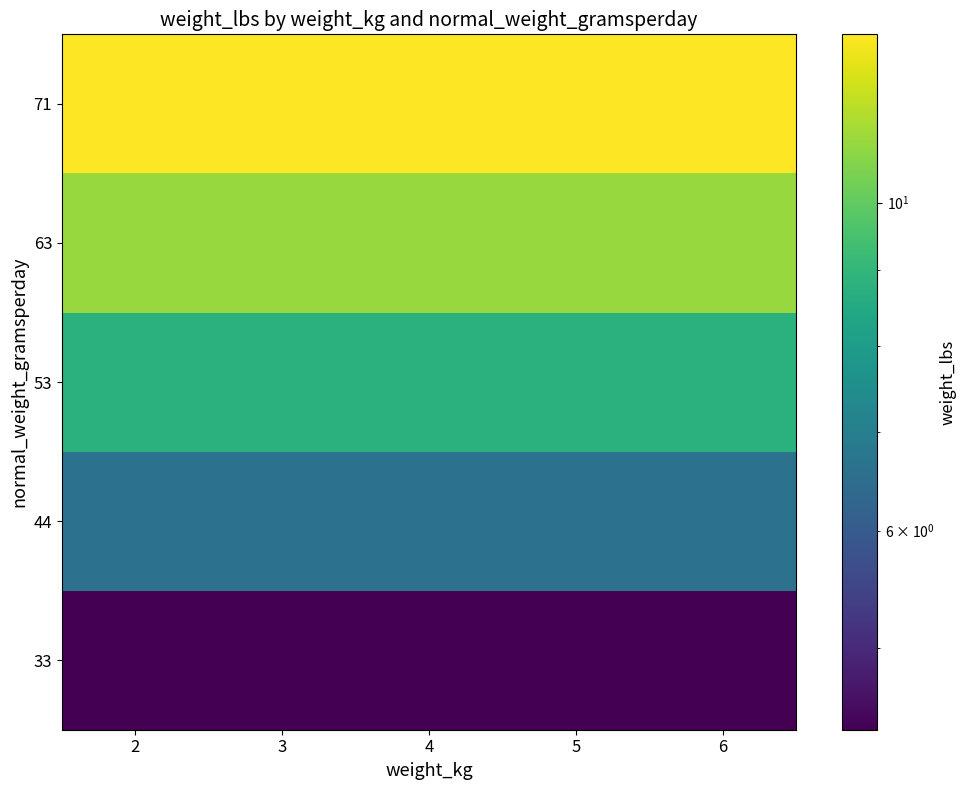

Rank the series at 3 from highest to lowest value.

71, 63, 53, 44, 33